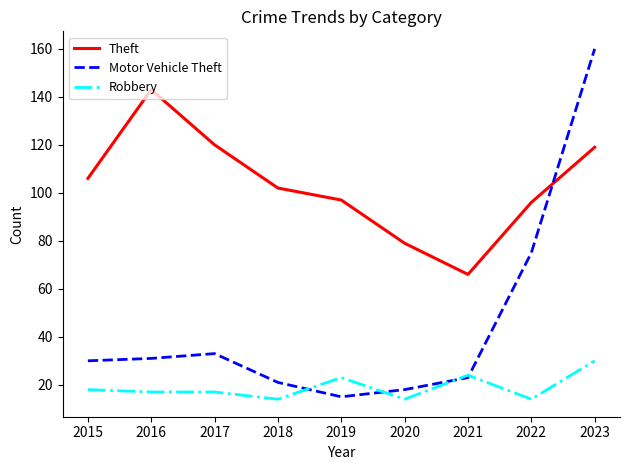

List the series in order of their overall mean, lowest first.

Robbery, Motor Vehicle Theft, Theft